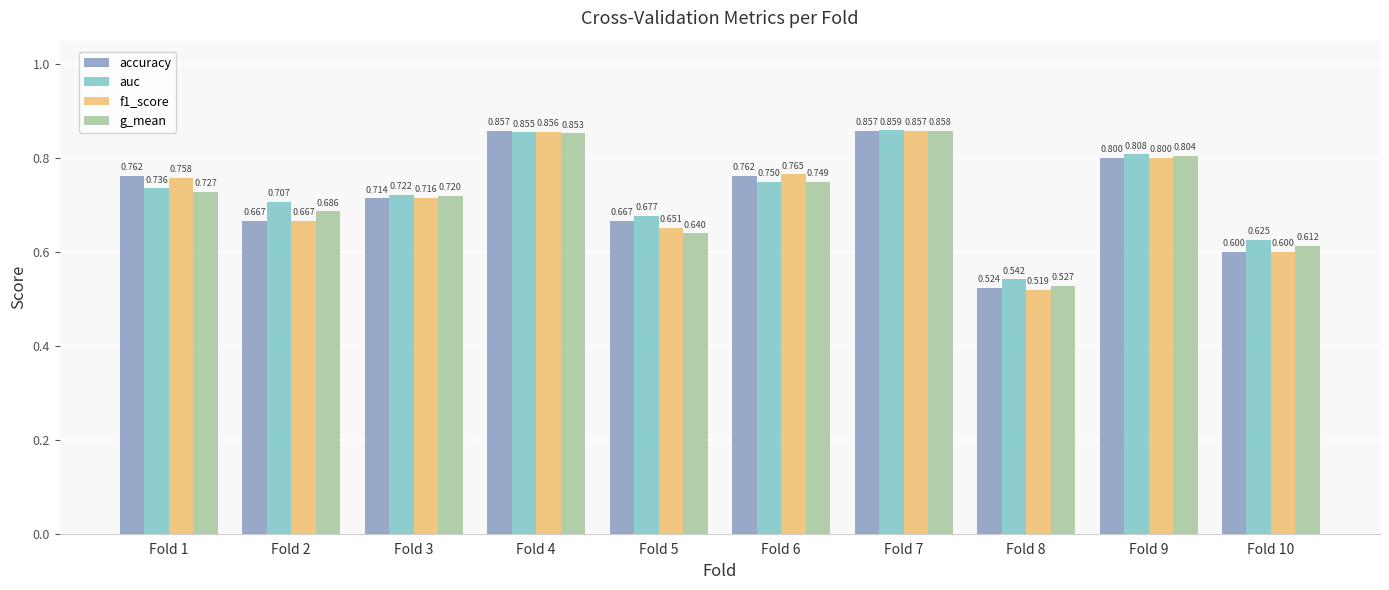

List the labels in order of g_mean value, largest first.

Fold 7, Fold 4, Fold 9, Fold 6, Fold 1, Fold 3, Fold 2, Fold 5, Fold 10, Fold 8